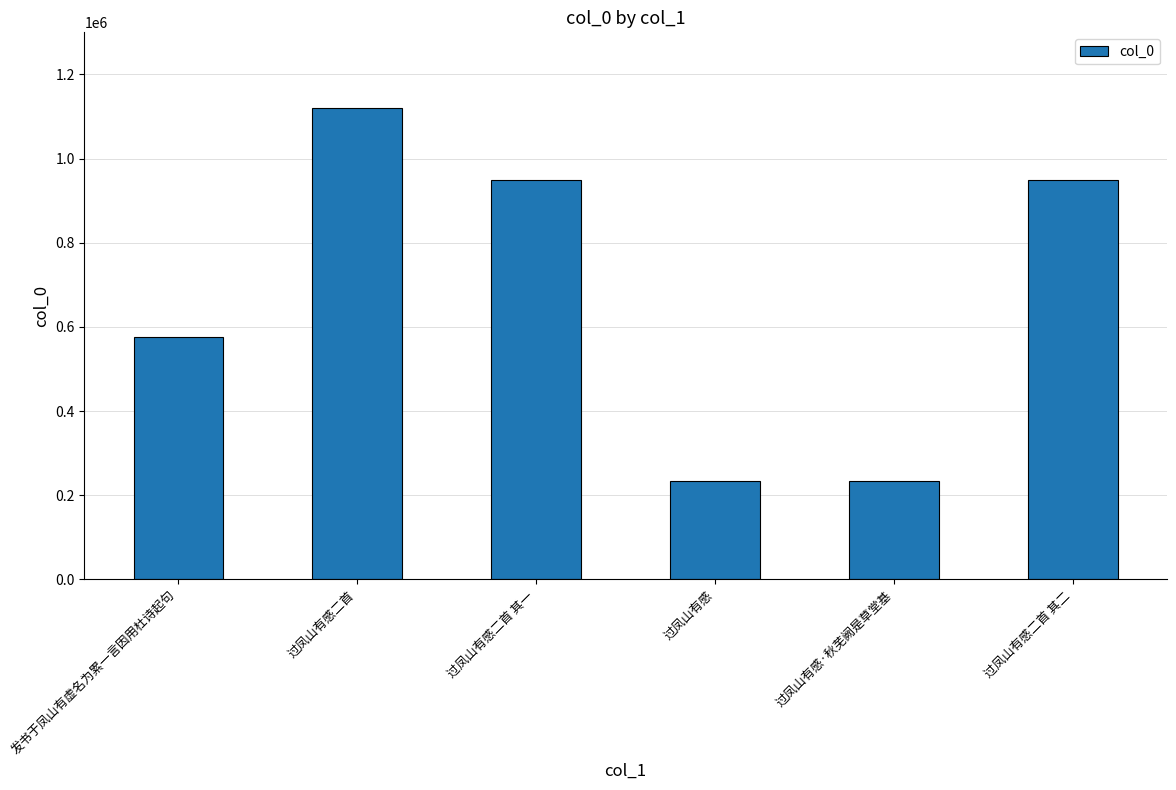

Which label corresponds to the largest value in the chart?

过凤山有感二首